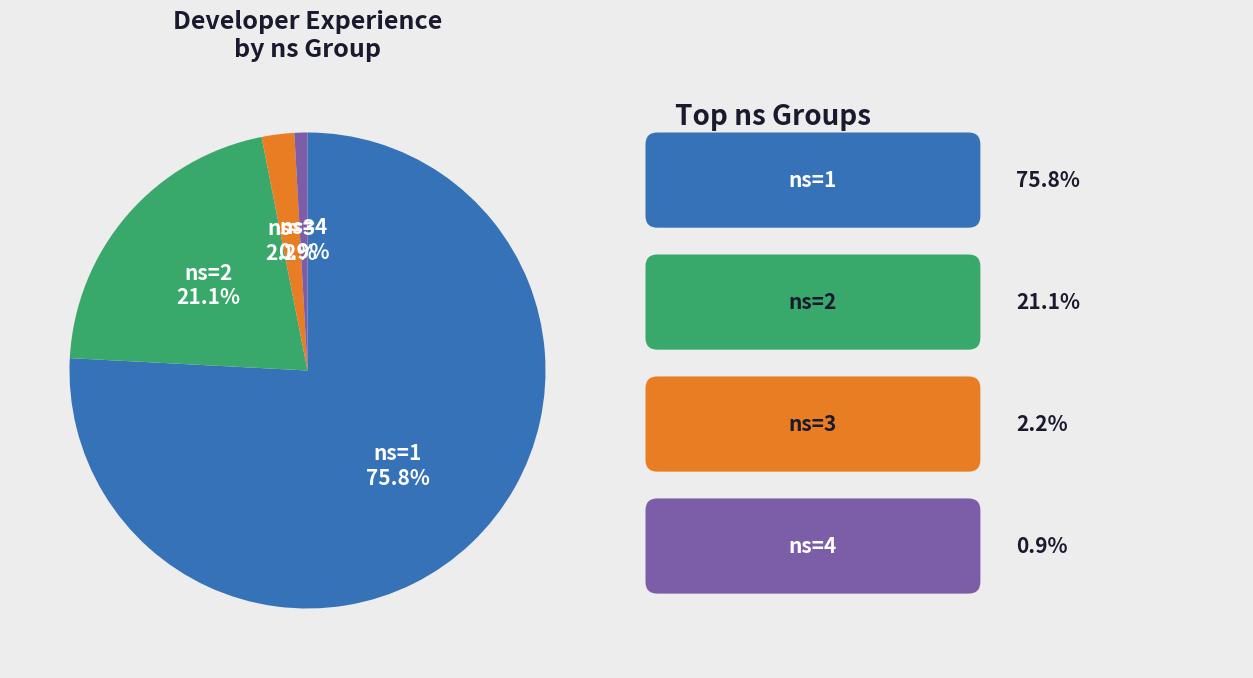

Is there any slice that represents more than half of the pie?

Yes